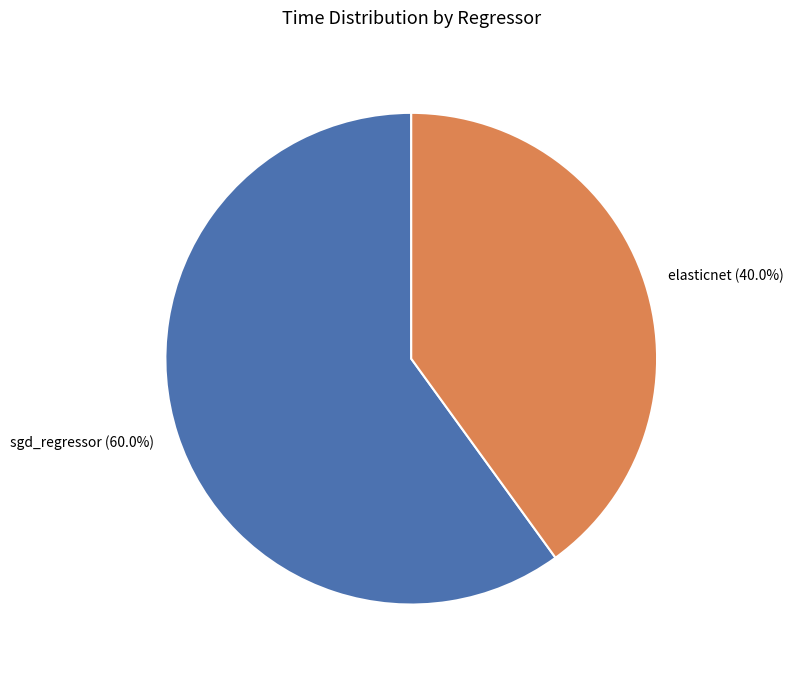

The sgd_regressor slice represents 72% of the pie. True or false?

False